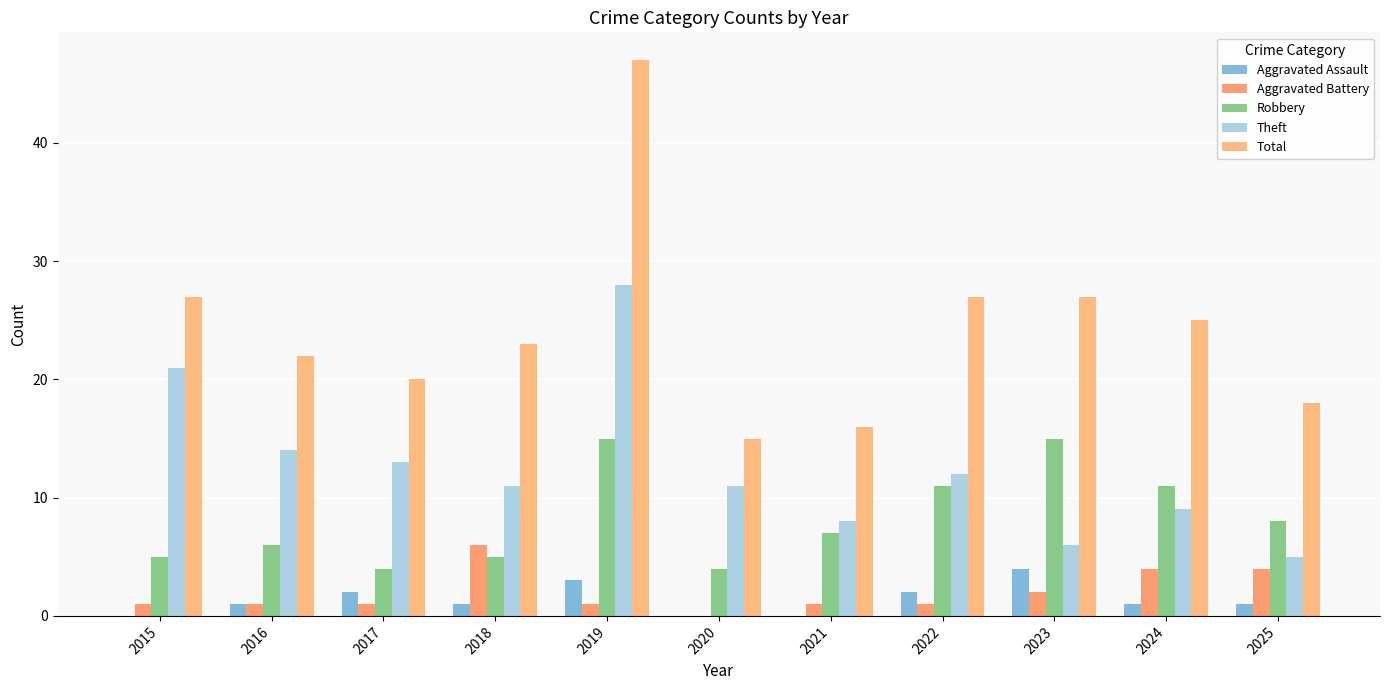

What is the sum of all Total values?

267